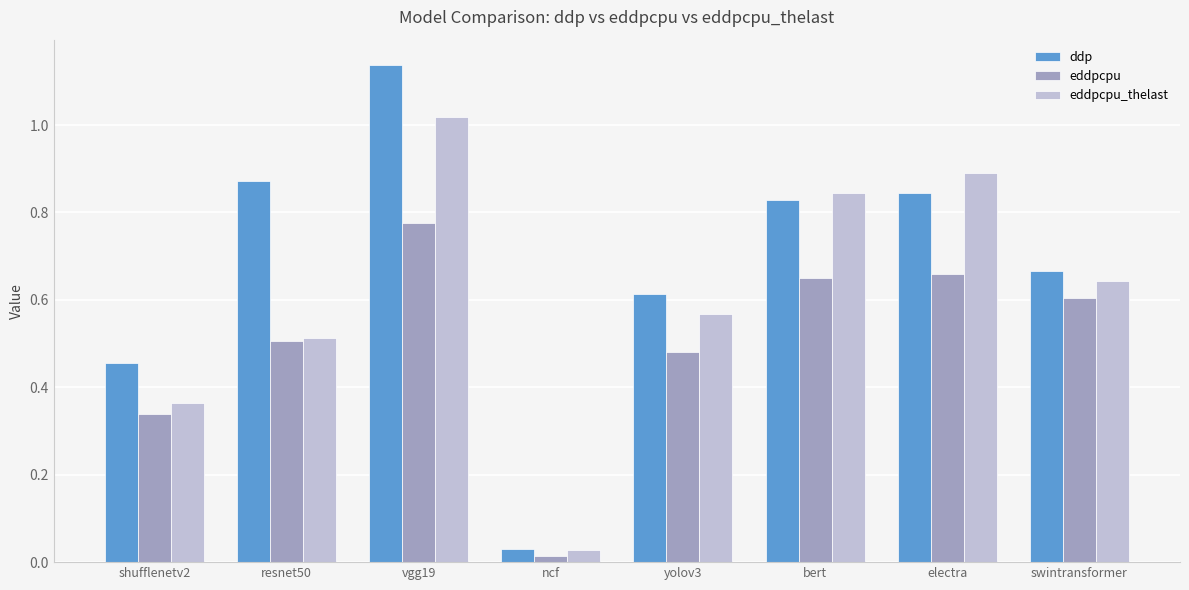

Which series has the widest spread of values?

ddp